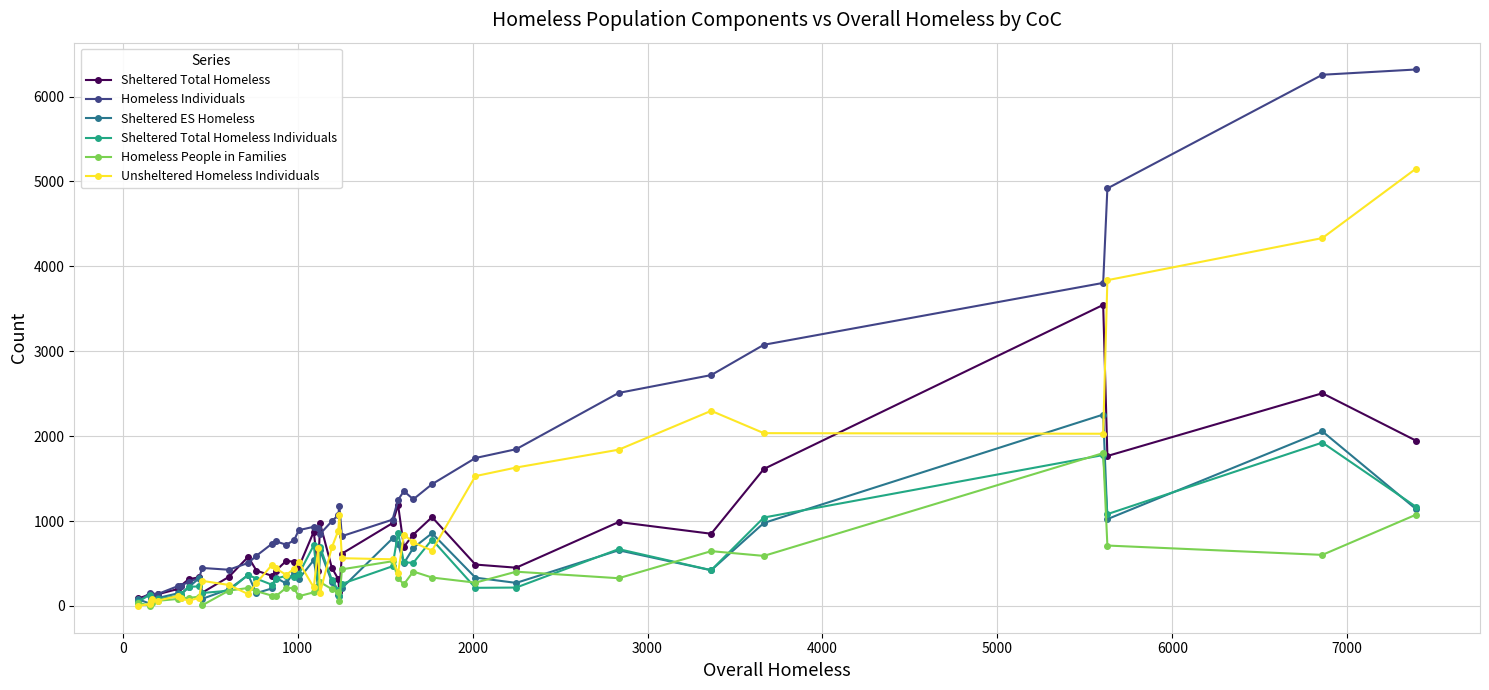

Which series has the largest range (max minus min)?

Homeless Individuals